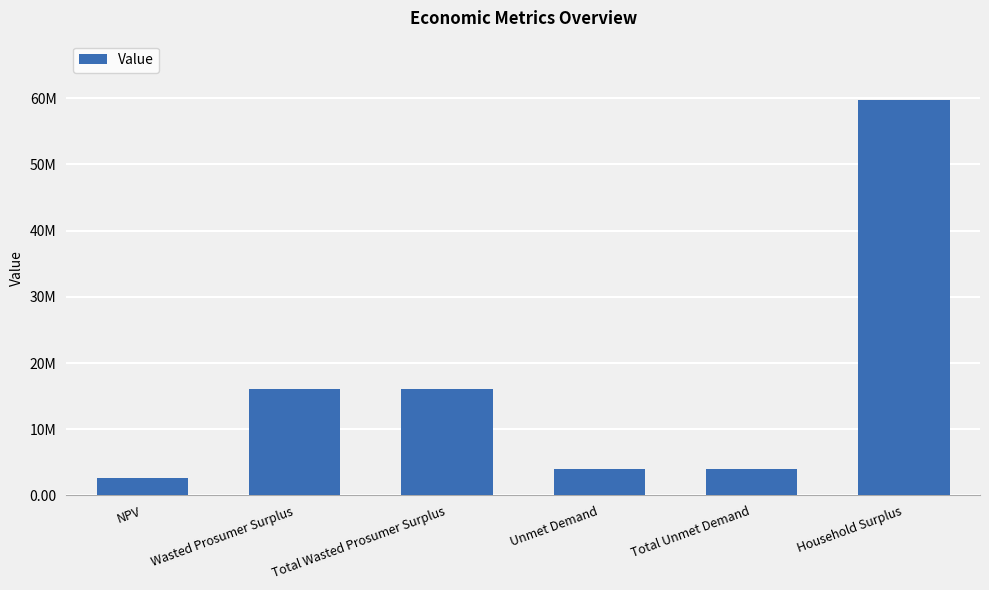

At which category does the chart reach its peak across all series?

Household Surplus